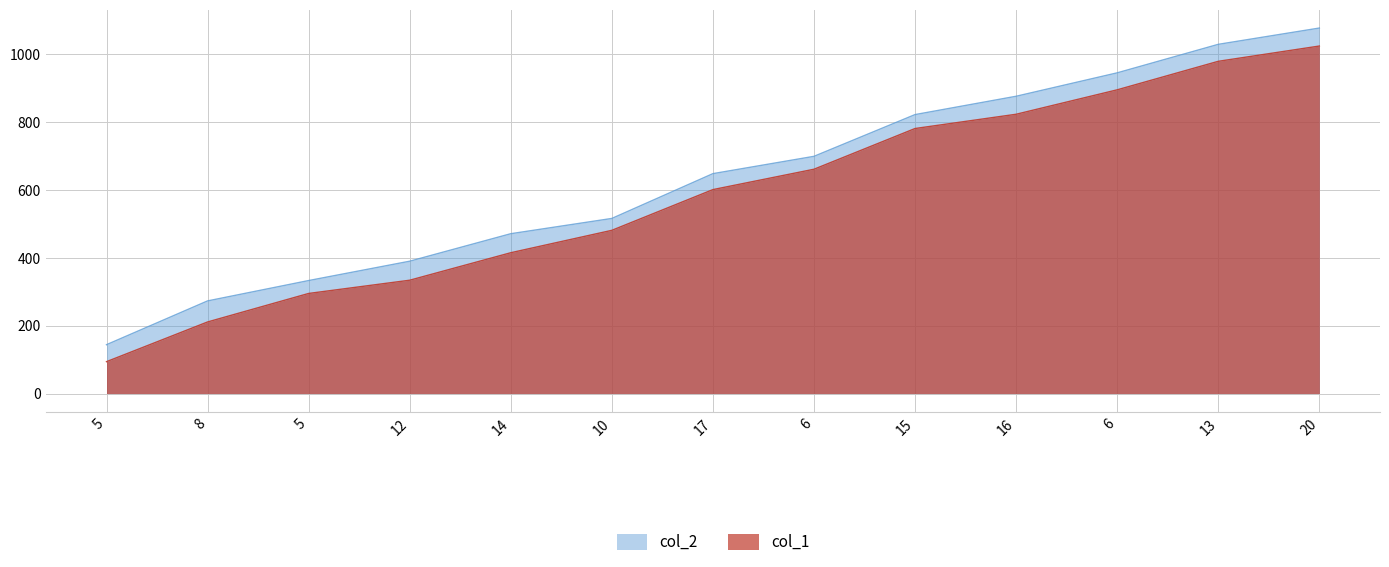

List the series in order of their peak value, lowest first.

col_1, col_2